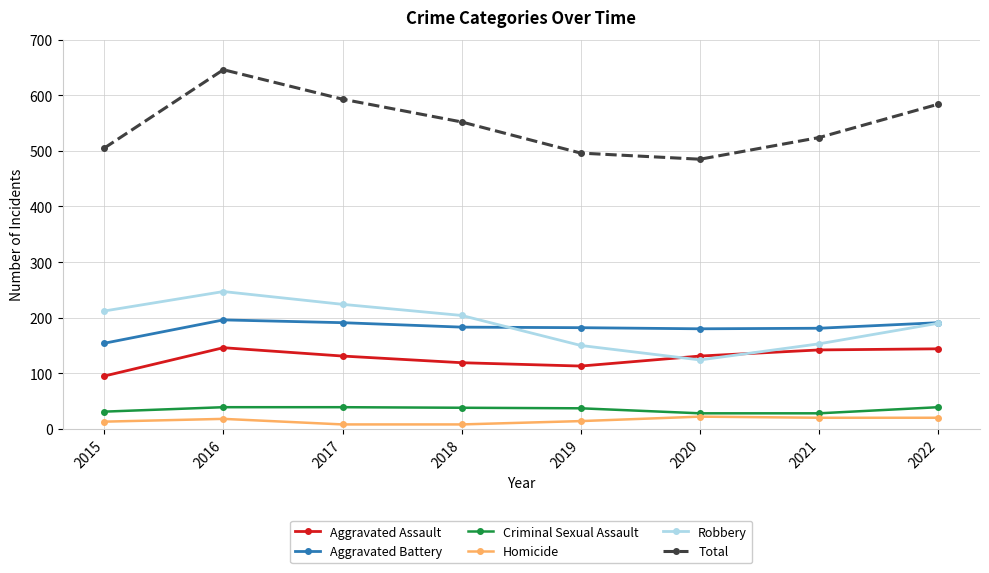

What is the spread (max minus min) of values at 2019?

482